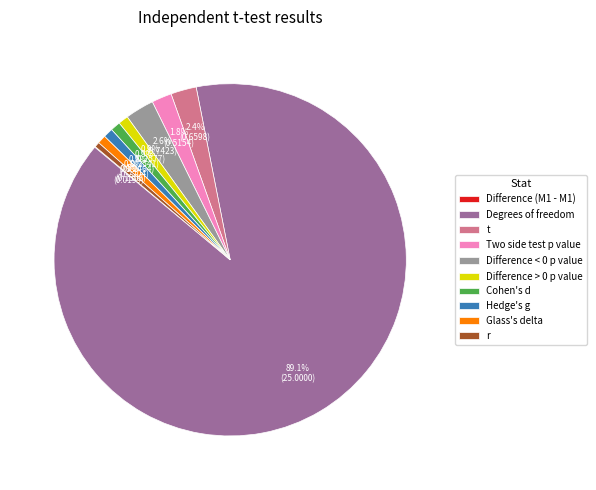

Is Two side test p value the majority of the pie?

No